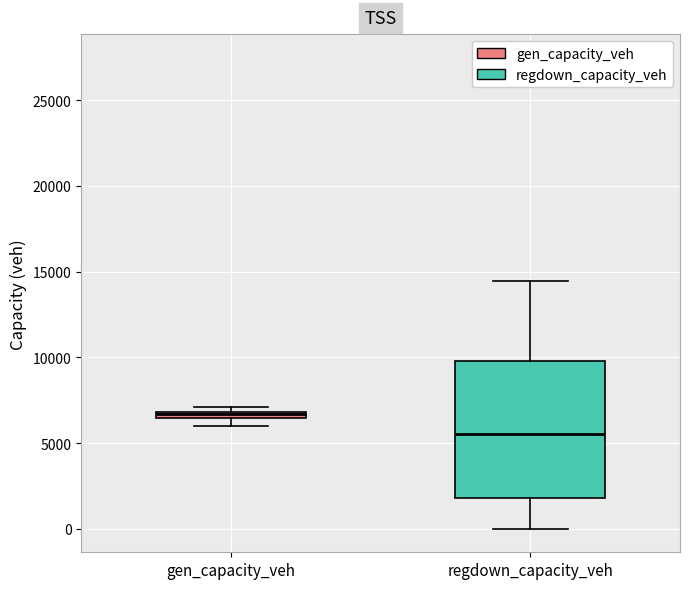

Where is the lower edge of the box for gen_capacity_veh on the y-axis? The values are not printed on the chart, so give them approximately, as read against the axis.

6500